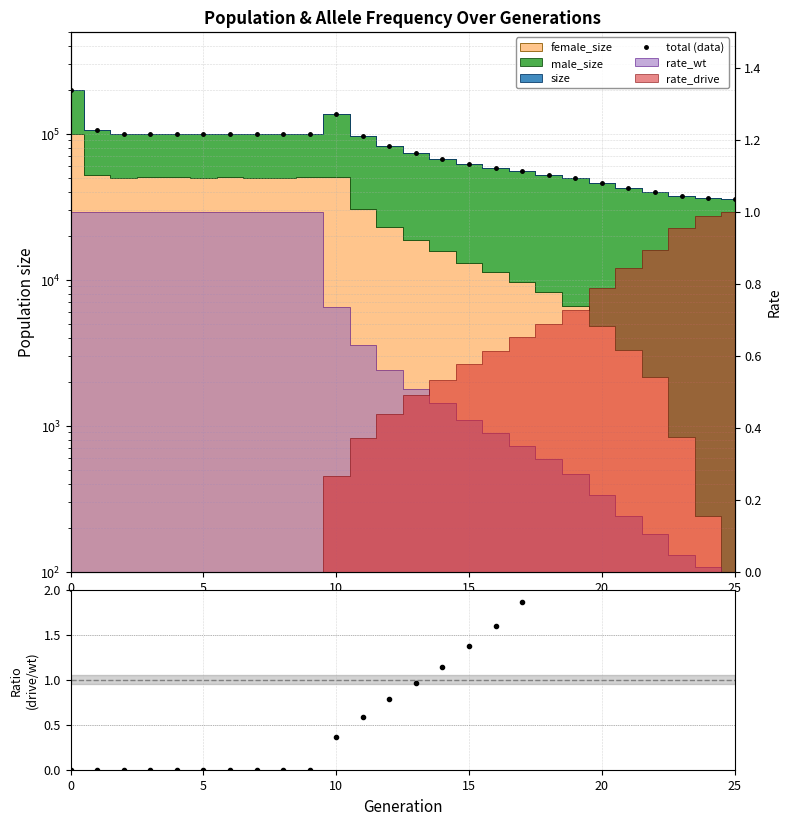

The rate_drive / rate_wt series shows 0.0 at 0. True or false?

True